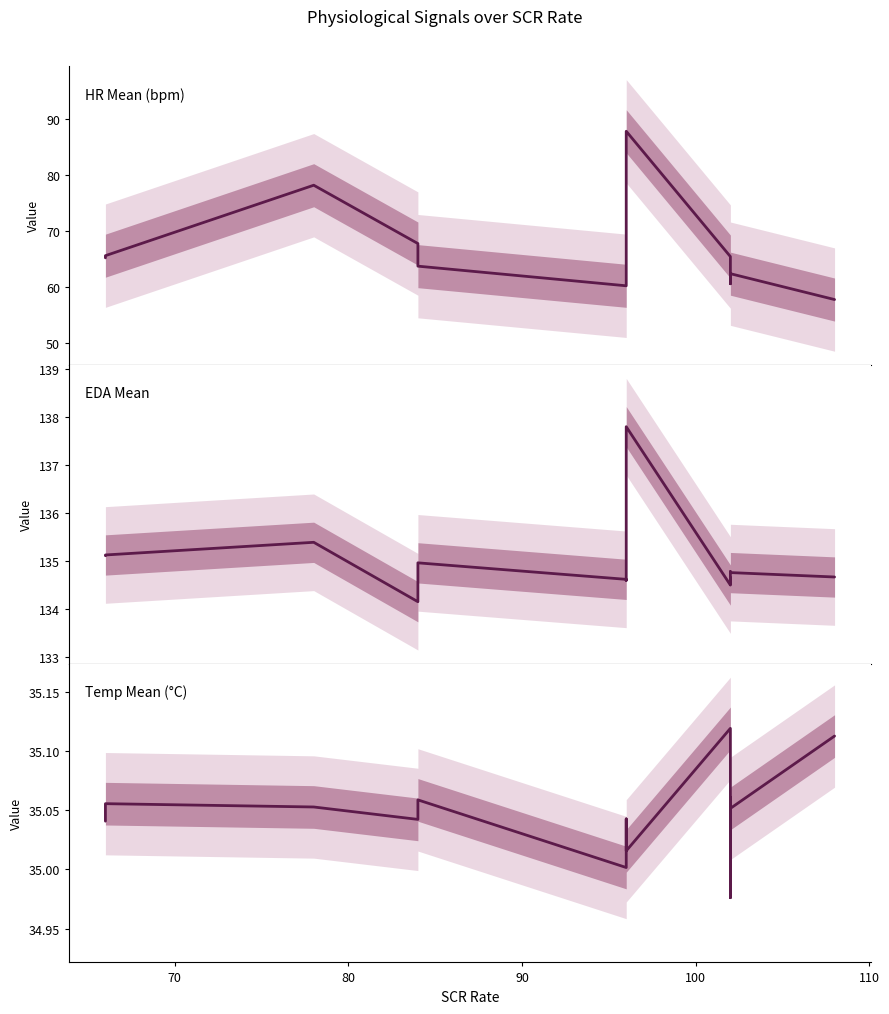

Is the value of EDA_mean at 60 greater than the value of Temp_mean_C at 8?

Yes